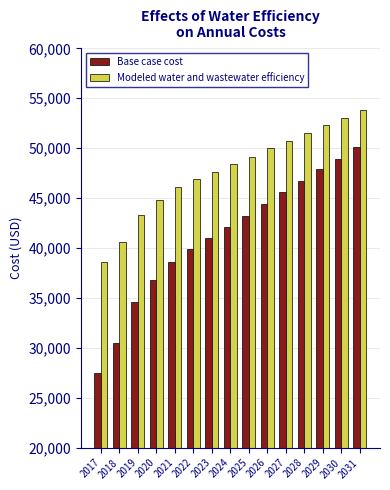

Where does the Base case cost series first go above 42090?

2024